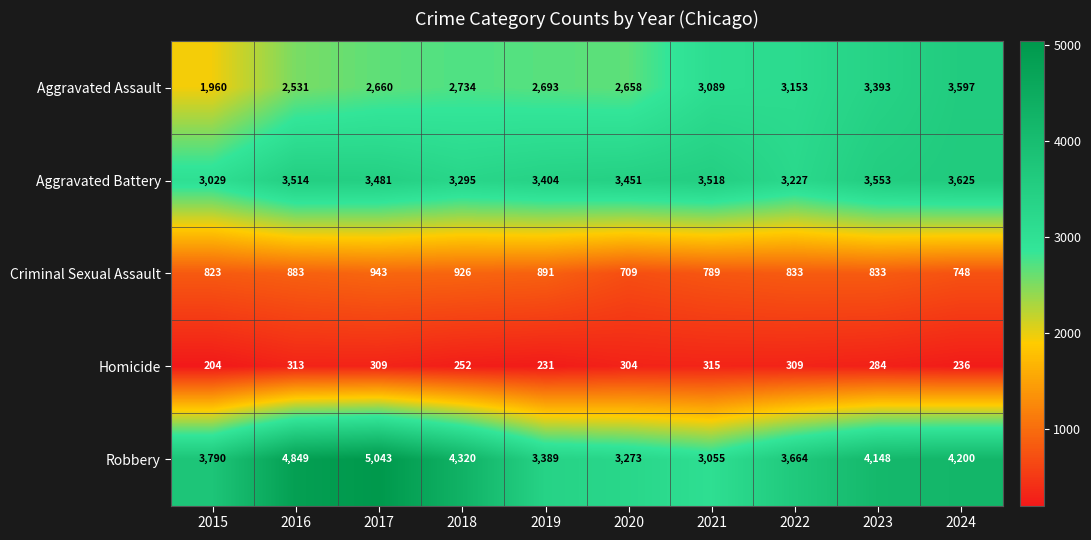

How many categories are shown in the chart?

10